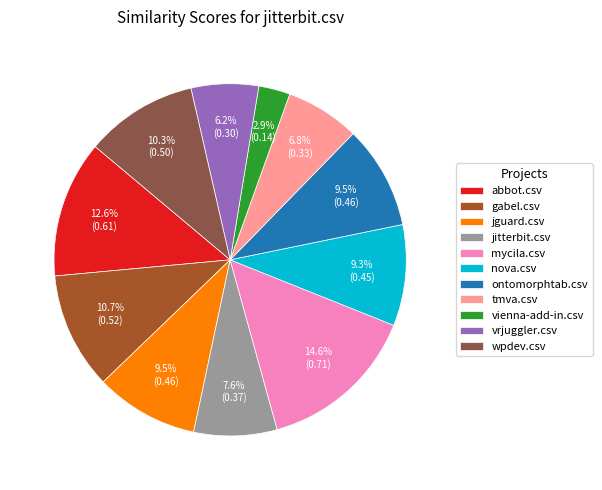

Between mycila.csv and jitterbit.csv, which is larger?

mycila.csv